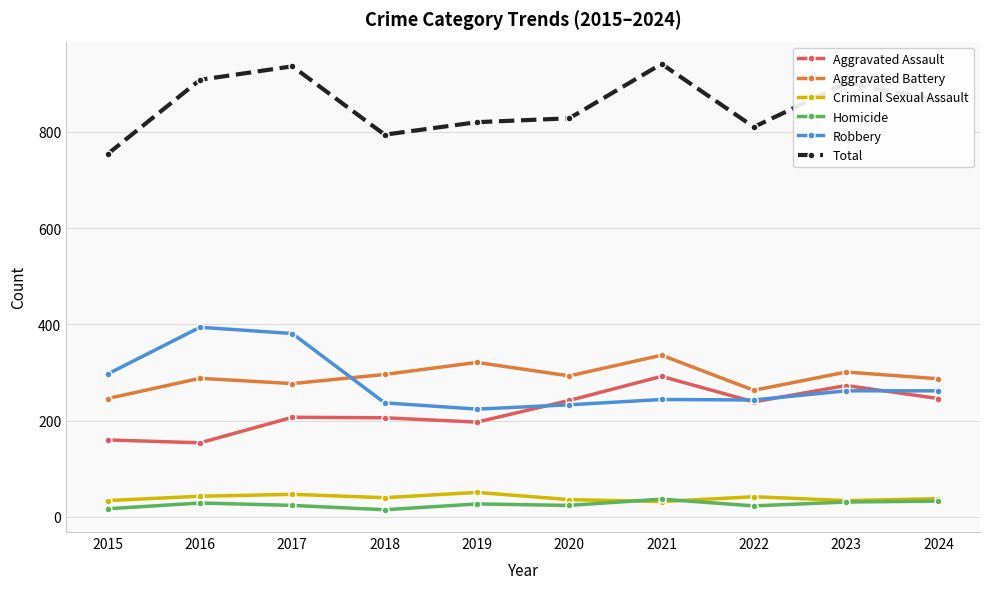

Which series changed the most between 2021 and 2023?

Total